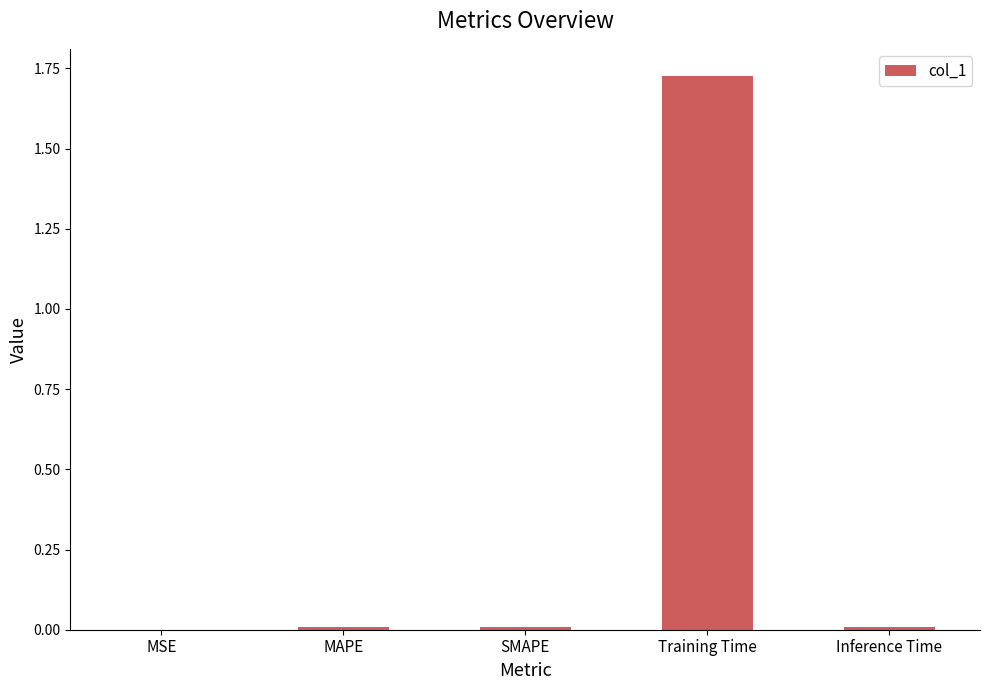

Which label corresponds to the largest value in the chart?

Training Time